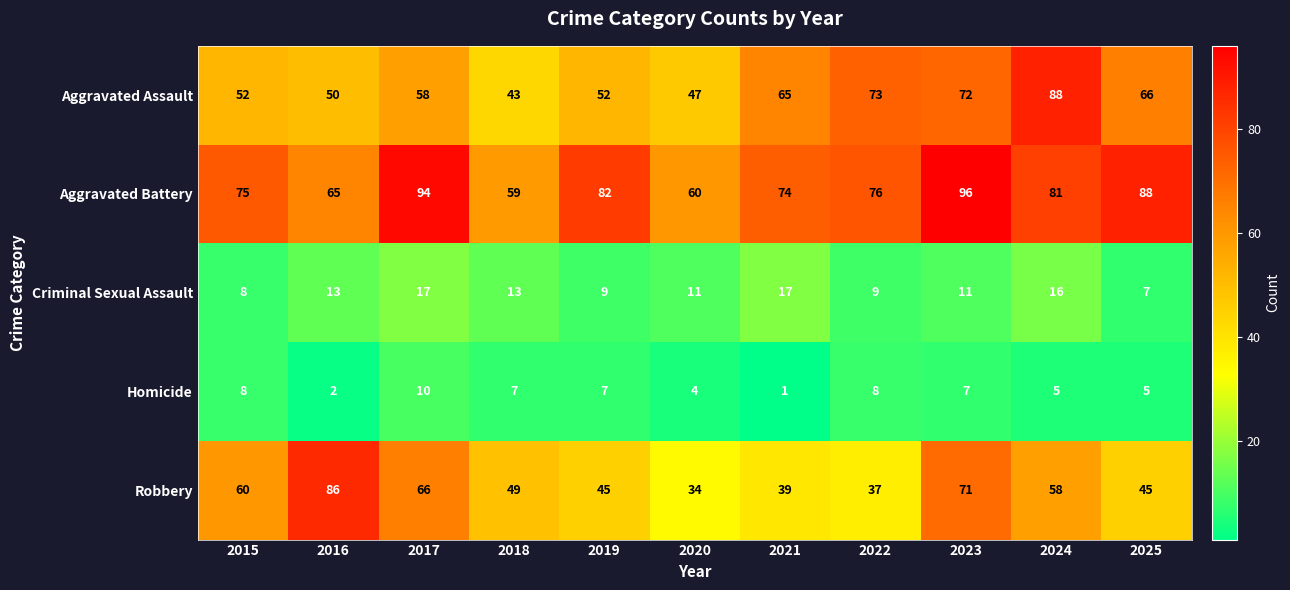

What value does the Aggravated Assault series have at 2017, to the nearest 5?

60